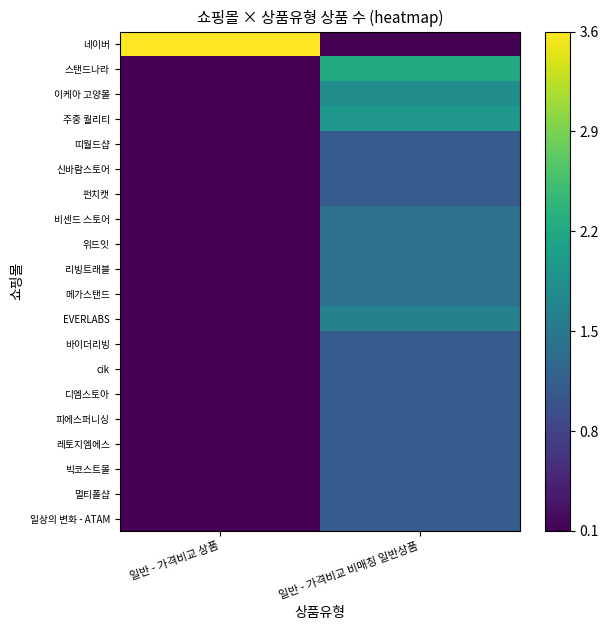

At which category does the chart reach its minimum across all series?

일반 - 가격비교 비매칭 일반상품